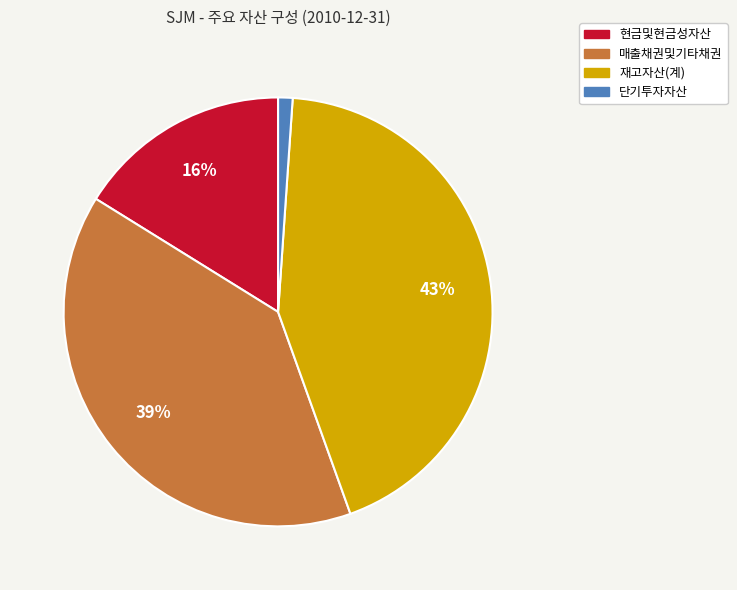

To the nearest percent, what is the difference between the largest and smallest slice percentages?

42%